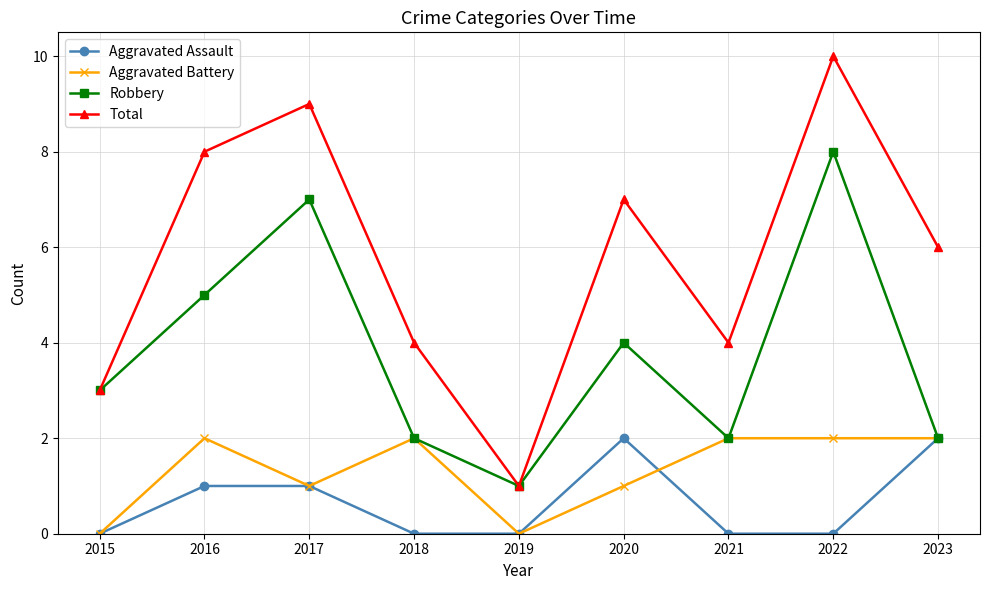

Which series has the largest total across all categories?

Total